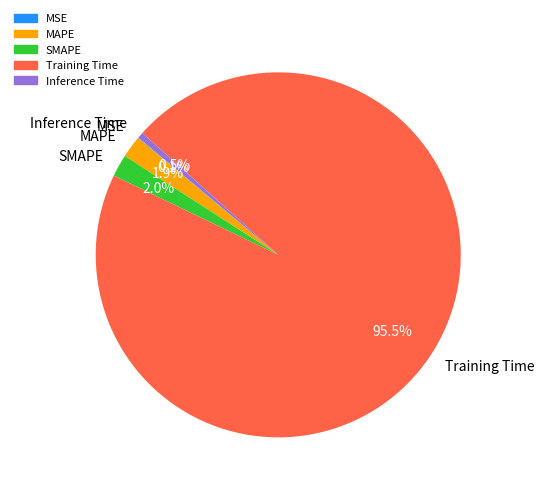

Do Inference Time and SMAPE together represent more than half of the pie?

No